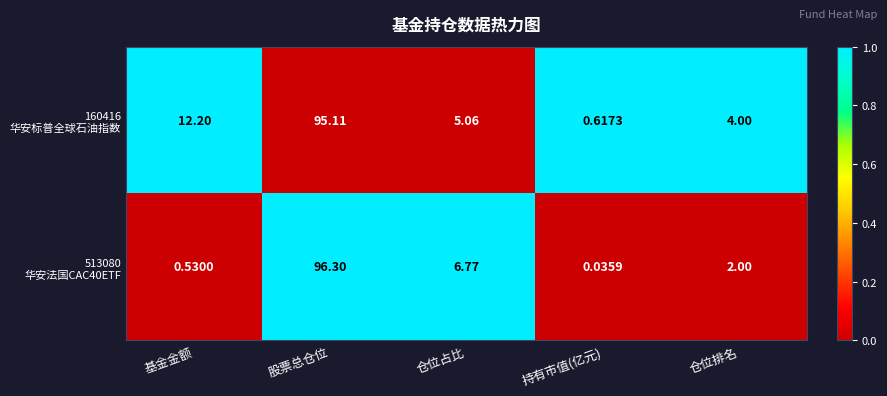

Which label corresponds to the smallest value in the chart?

持有市值(亿元)